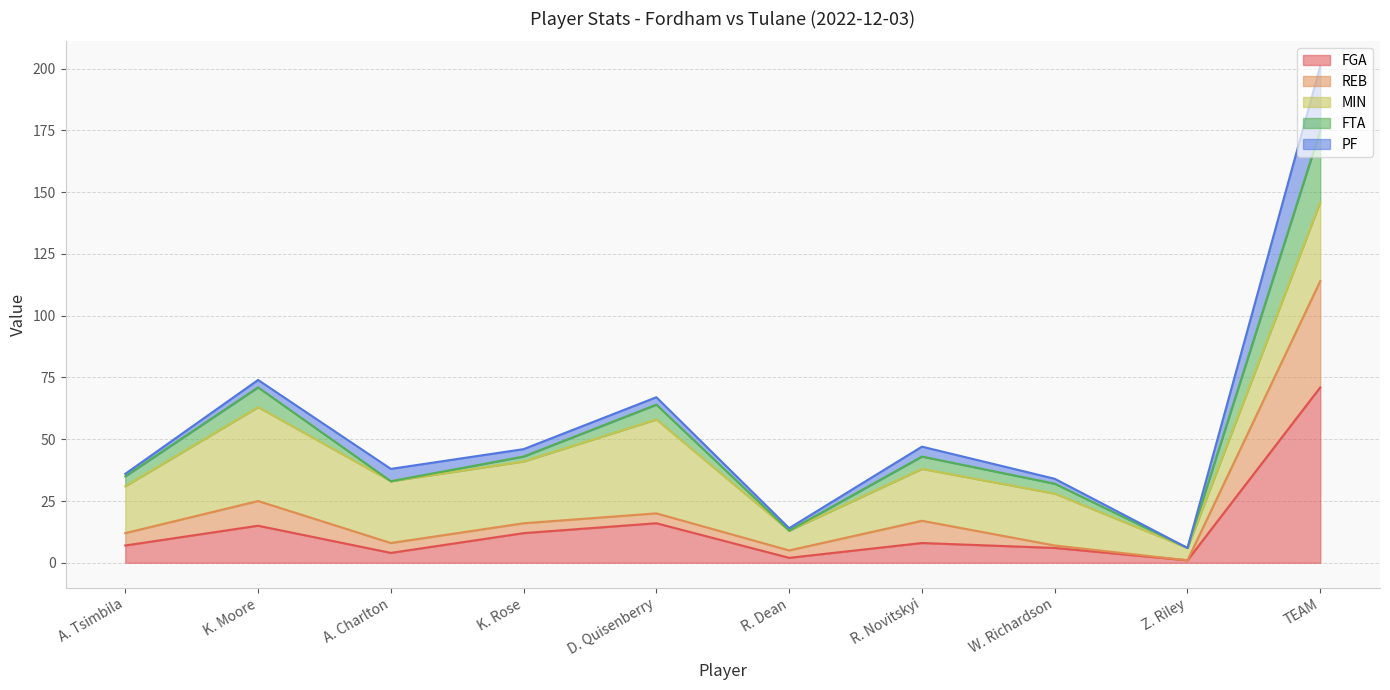

What is the maximum value shown in the chart?

201